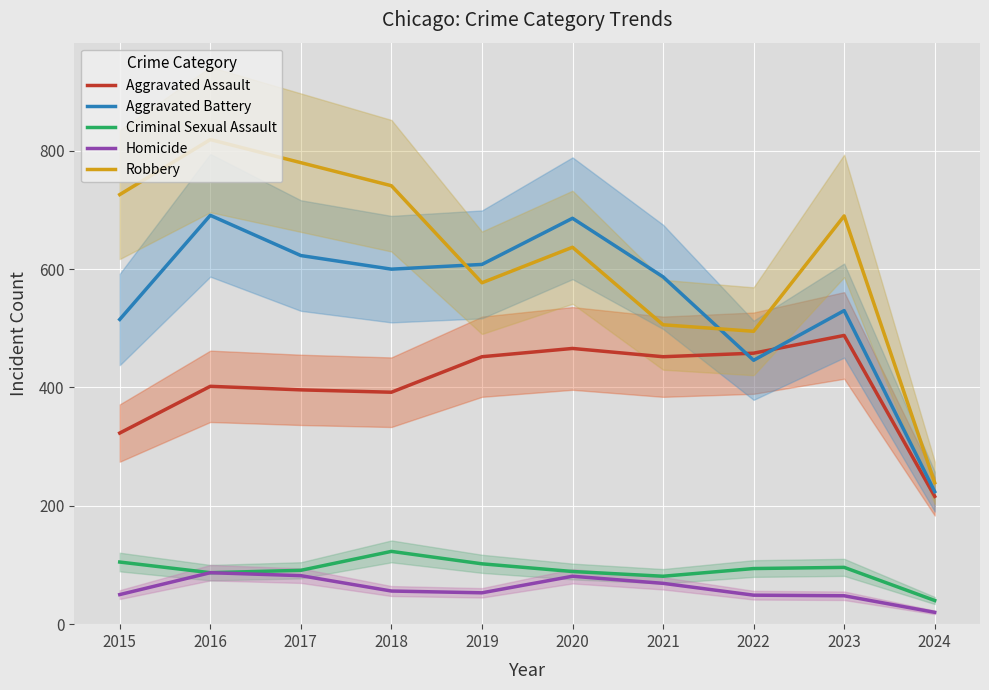

How many lines are shown in the chart?

5